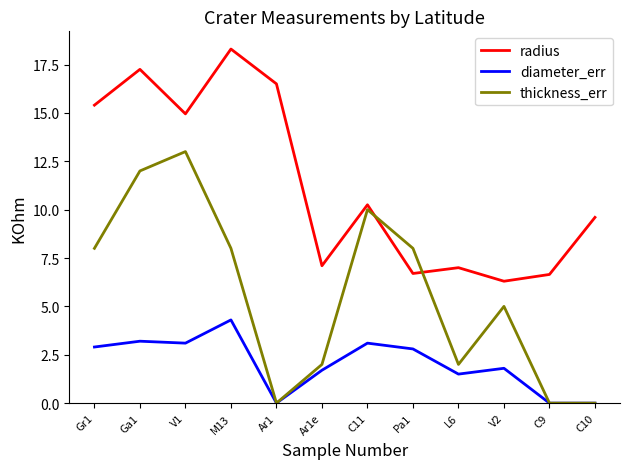

Rank the series by their maximum value, from highest to lowest.

radius, thickness_err, diameter_err